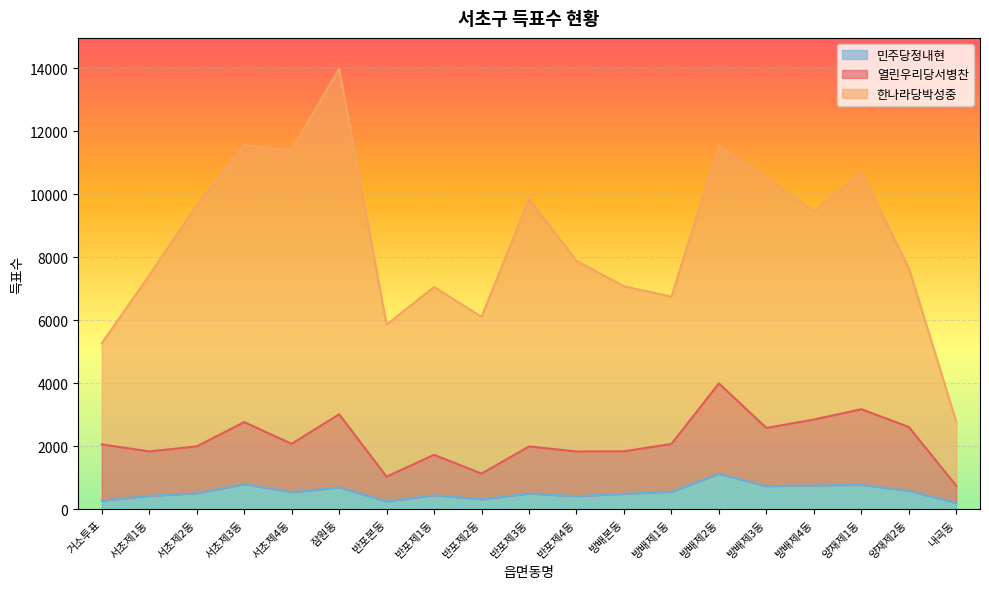

What is the value of the 민주당정내현 point at the 18th from the left?

586